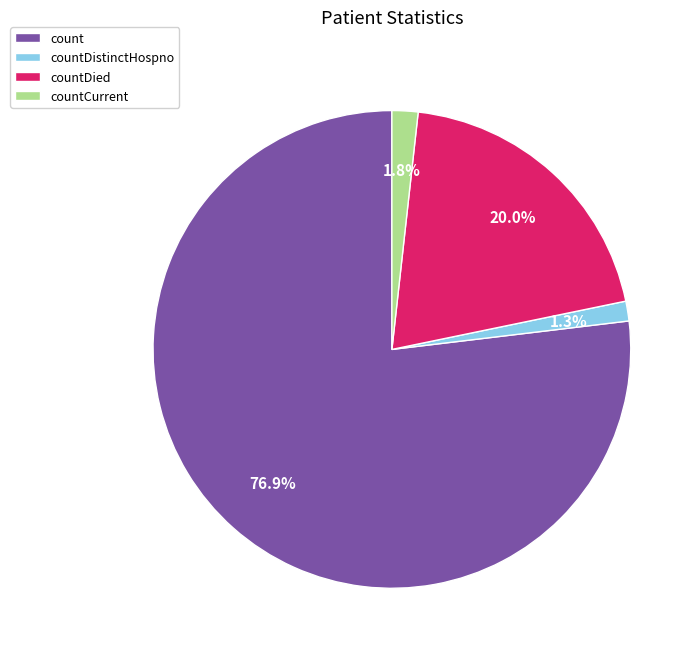

What percentage is the countDied slice, to the nearest percent?

20%